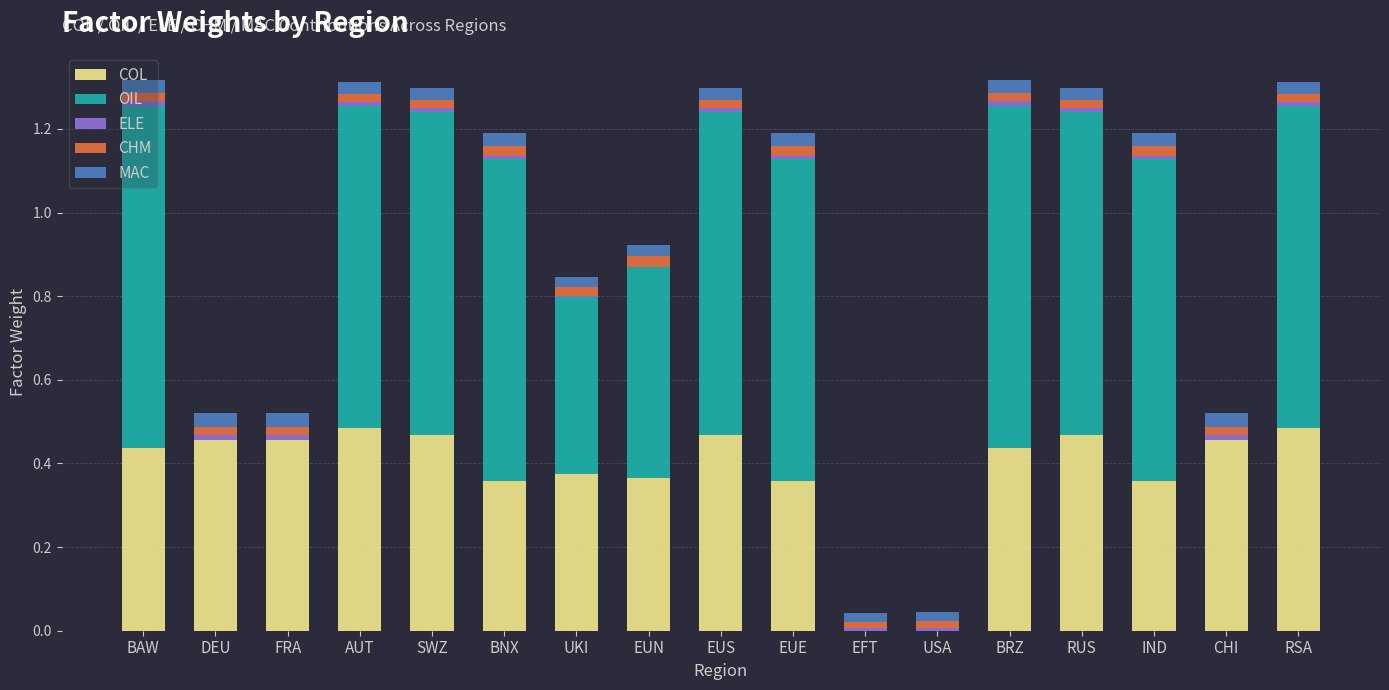

The value of COL at SWZ is 0.6. True or false?

False